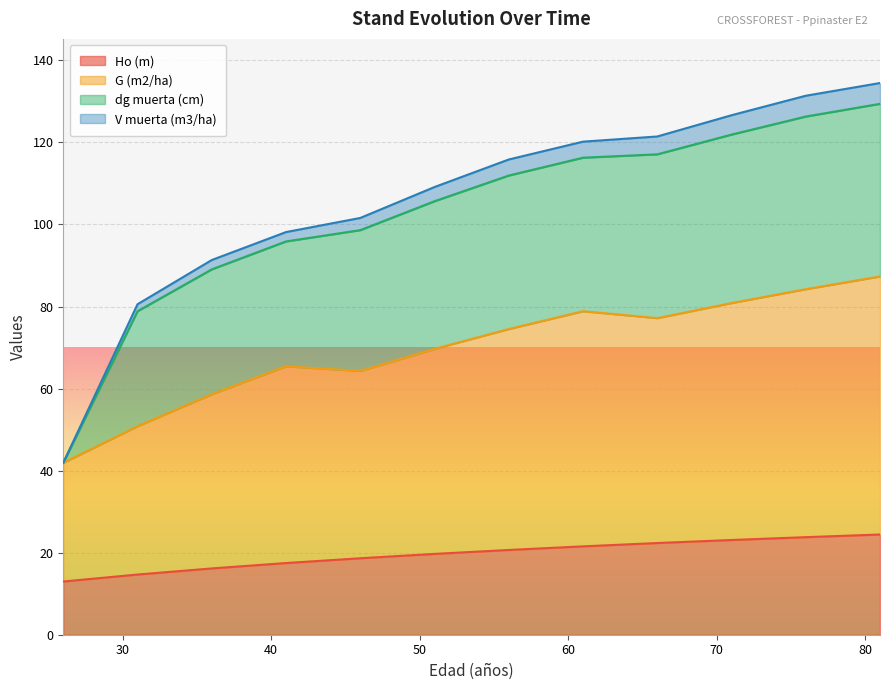

True or false: Ho (m) and G (m2/ha) cross at least once.

False